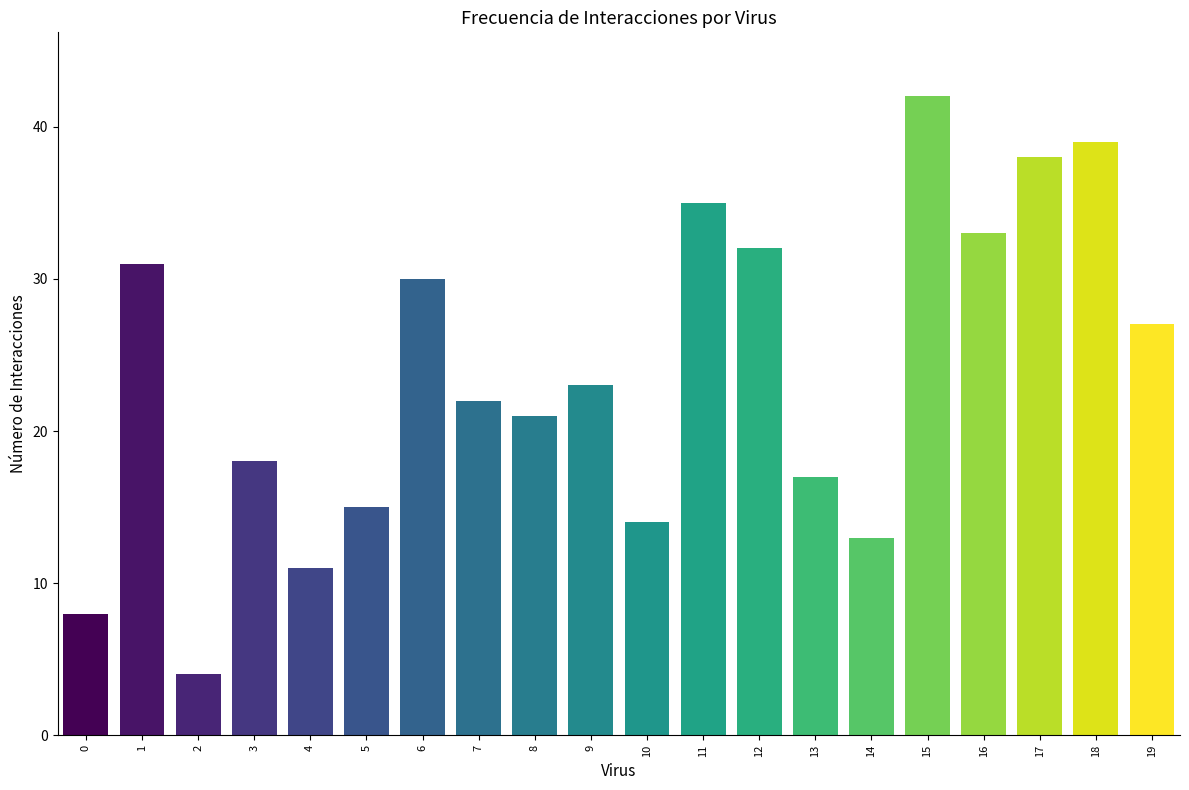

Which has a higher value, 5 or 15?

15